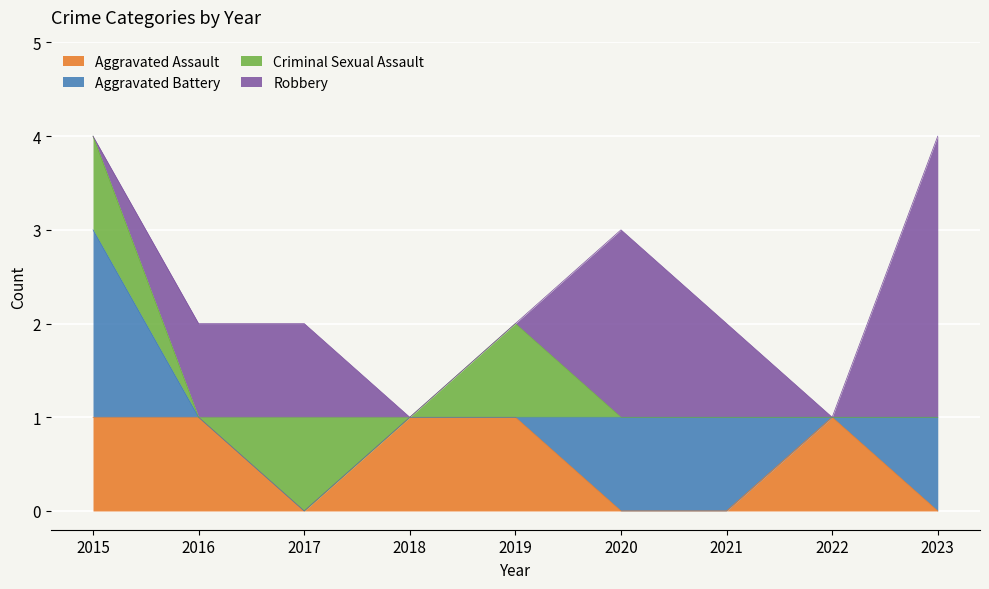

At which label is Robbery closest to 1?

2016